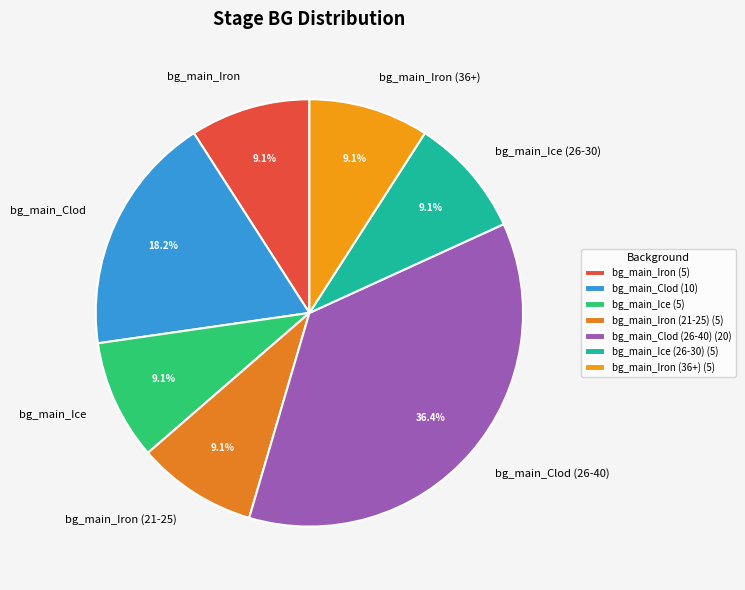

Count the number of slices in the pie.

7